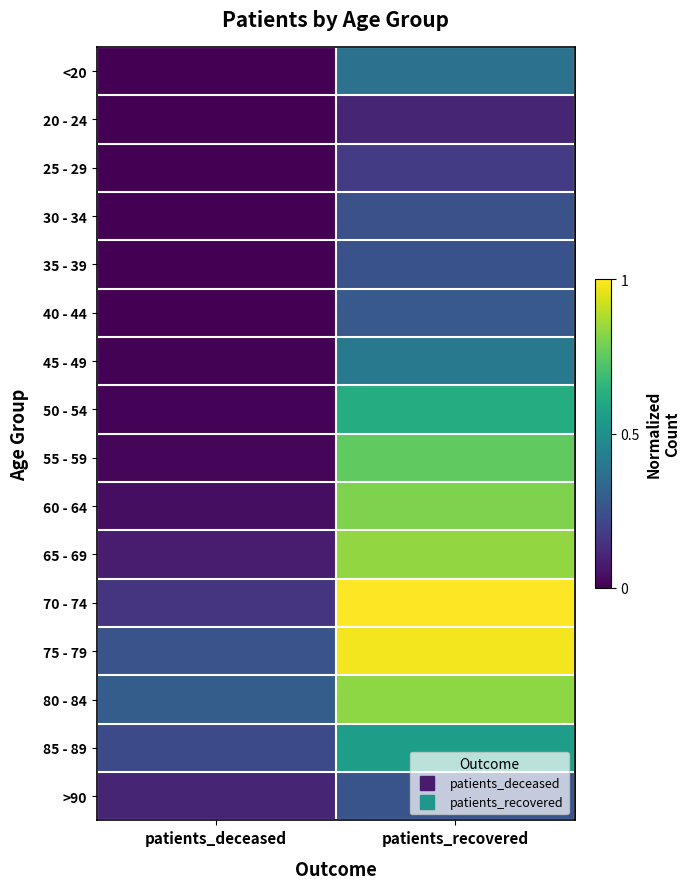

At which category is the sum across all series the highest?

patients_recovered